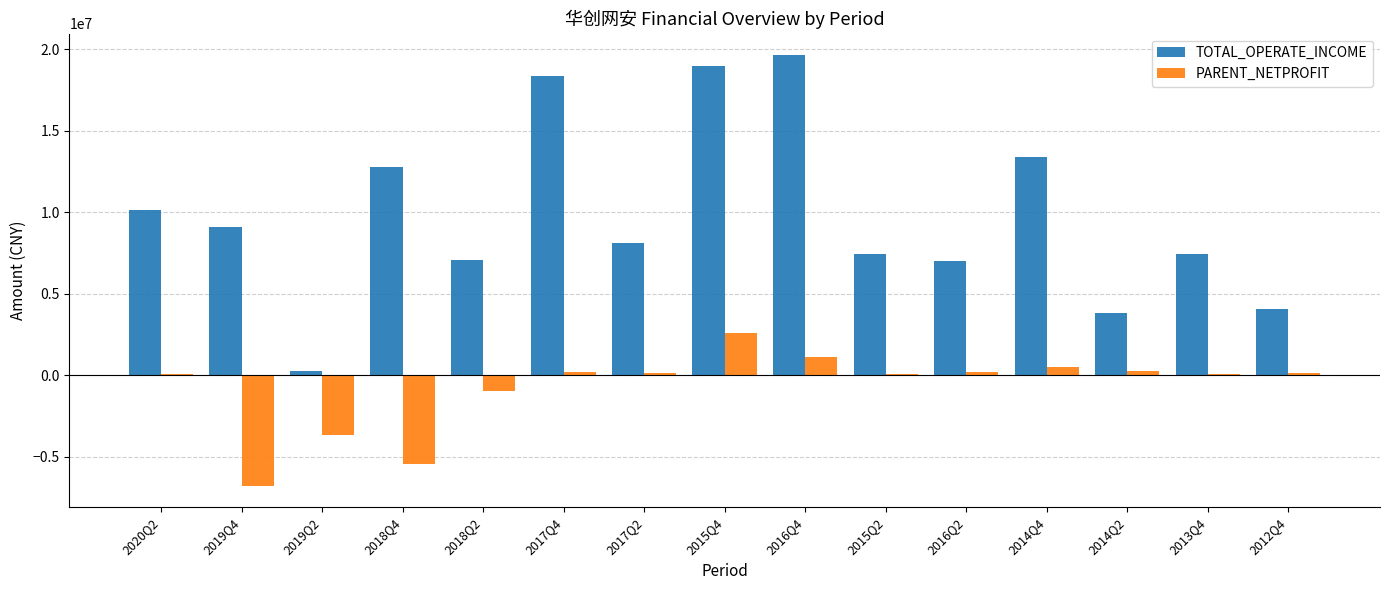

What is the sum of all TOTAL_OPERATE_INCOME values?

147479958.4